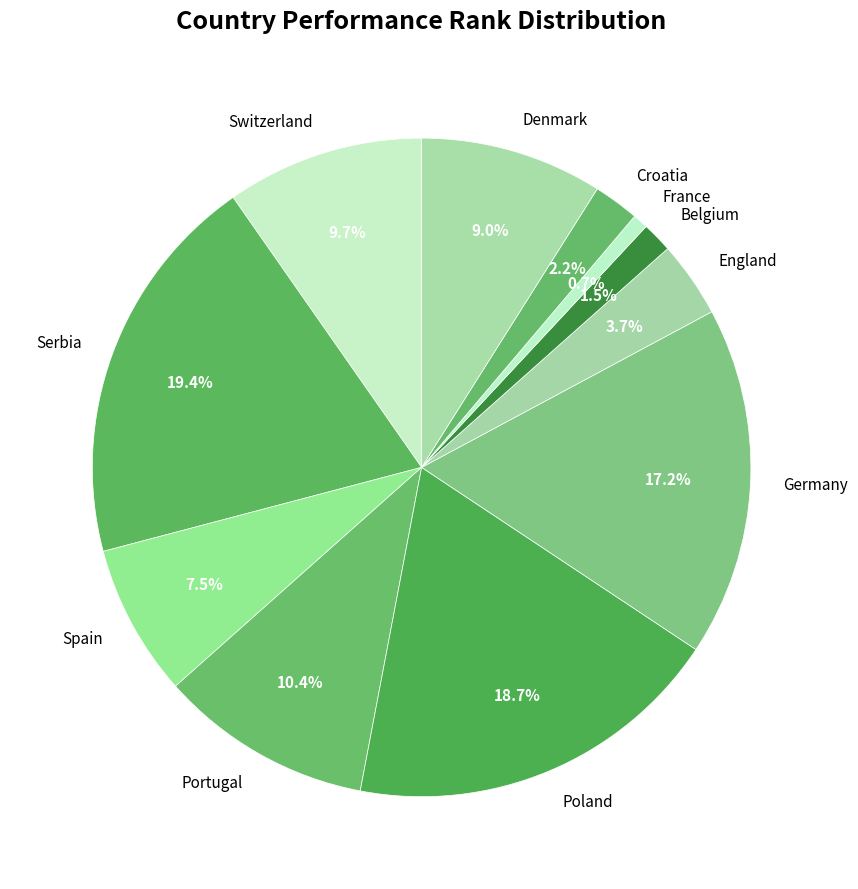

How many slices are in this pie chart?

11